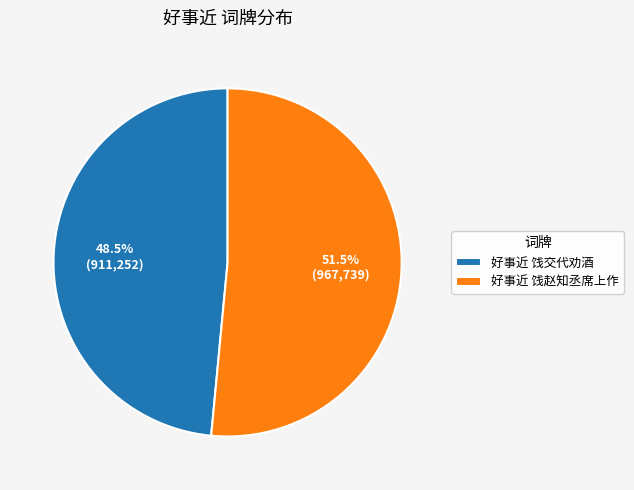

Rank the categories by value from highest to lowest.

好事近 饯赵知丞席上作, 好事近 饯交代劝酒